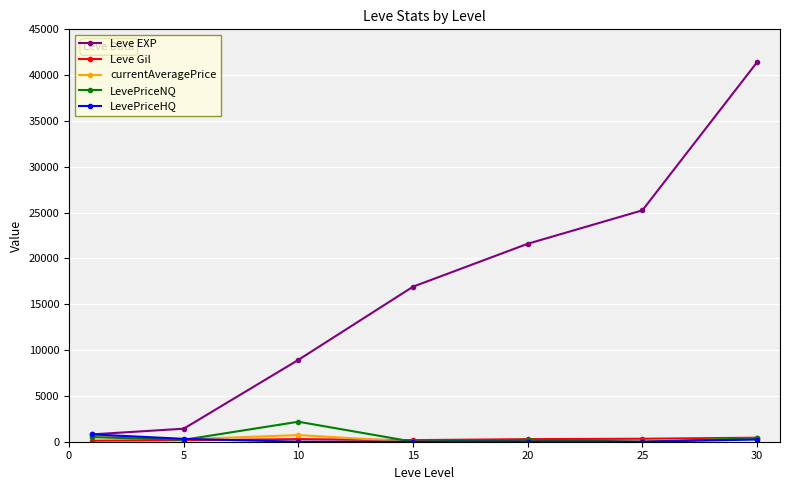

True or false: currentAveragePrice has more than 0 points higher than both neighbors.

True